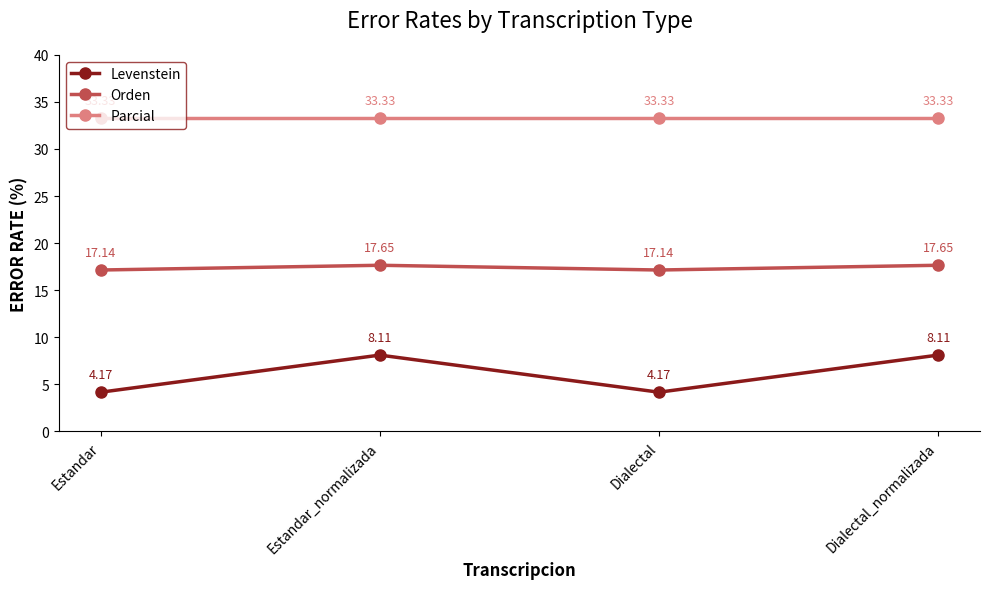

Which series has the largest range (max minus min)?

Levenstein